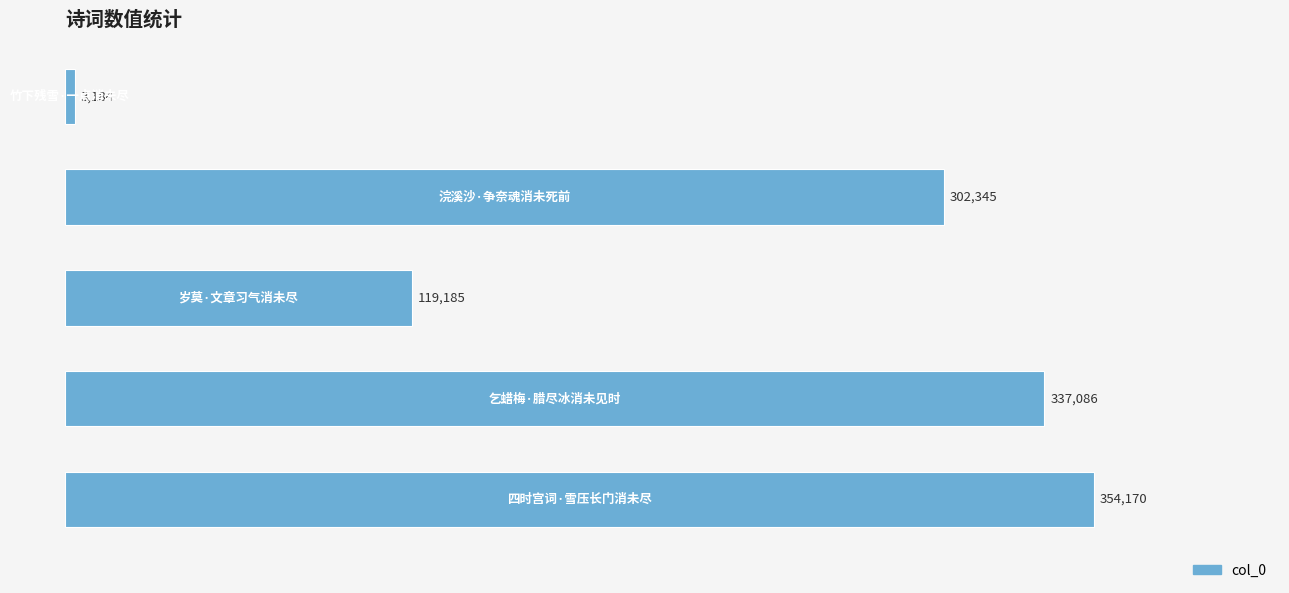

What is the average value?

223194